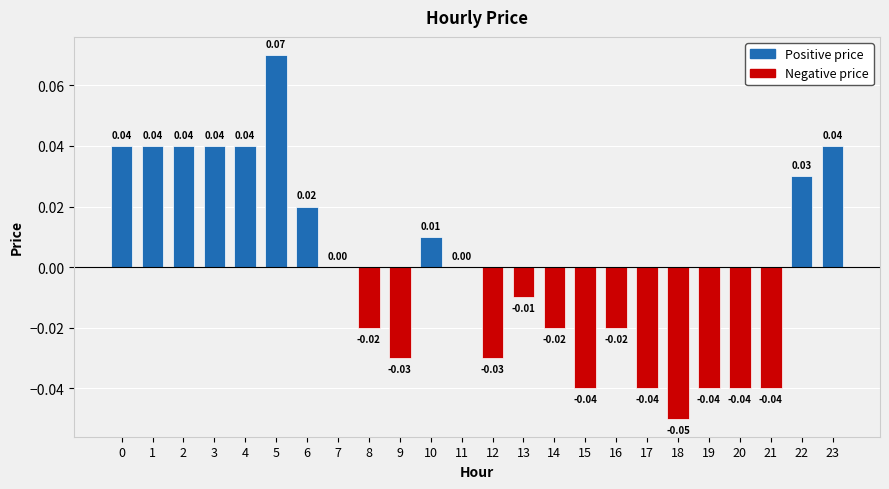

What is the difference between the maximum and minimum values?

0.1